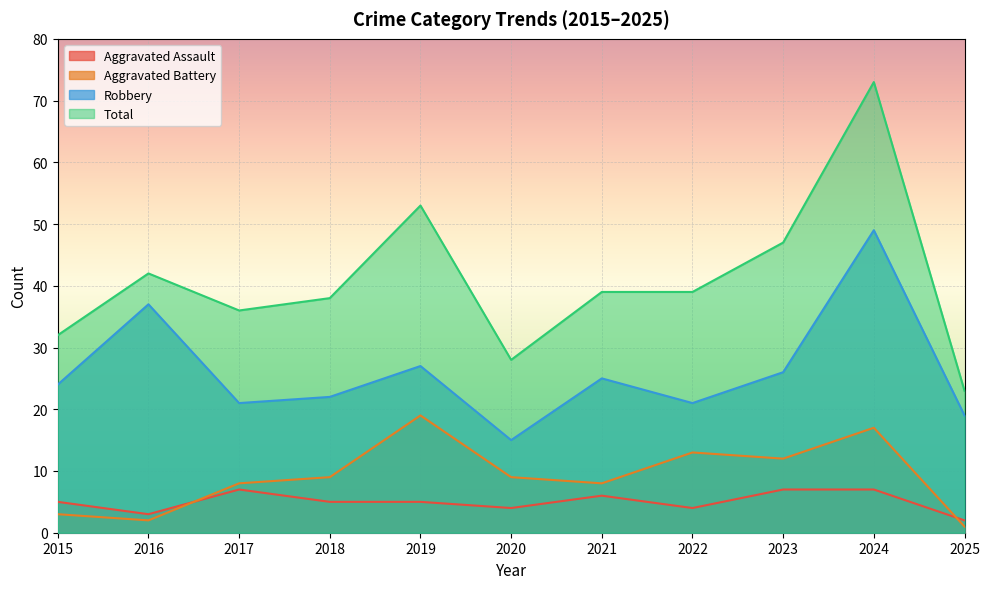

Between 2020 and 2022, which series saw the biggest shift?

Total